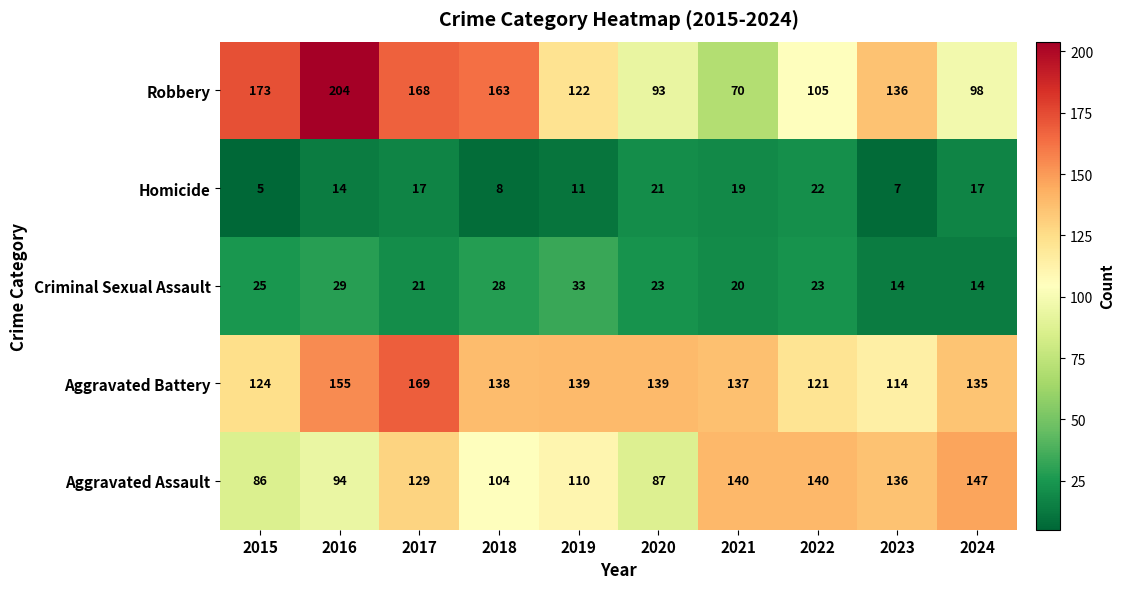

At which category does the chart reach its peak across all series?

2016